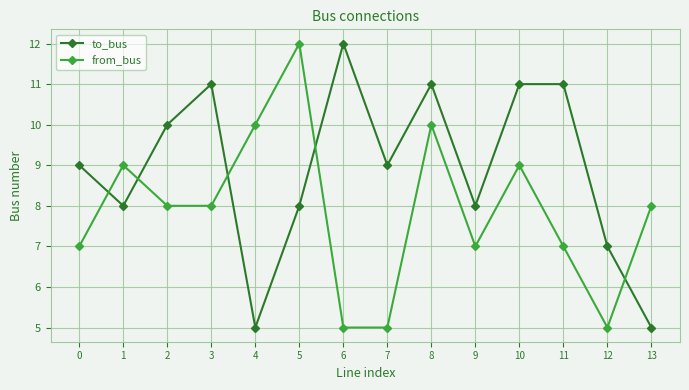

What is the difference between the from_bus values at 7 and 0?

2